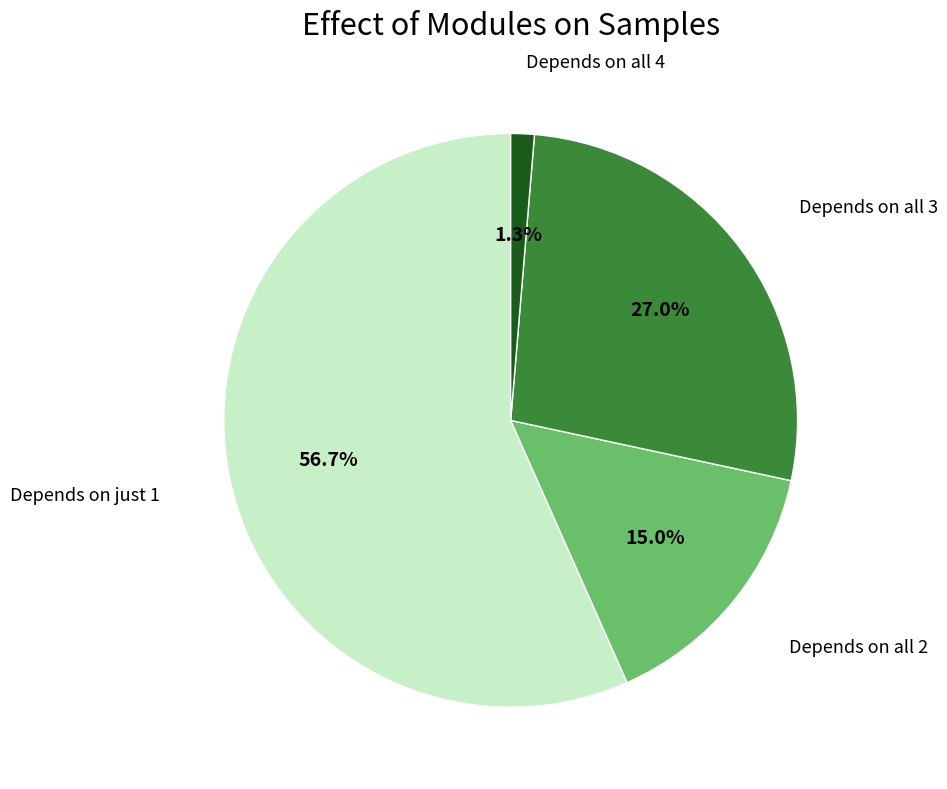

To the nearest percent, what is the difference between the largest and smallest slice percentages?

55%